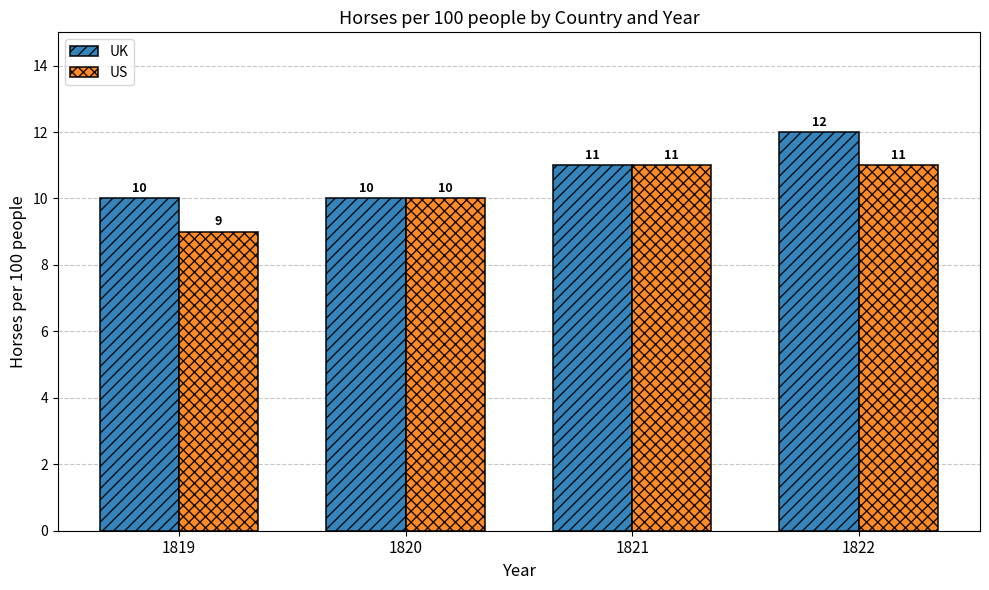

Rank the series by their average value, from highest to lowest.

UK, US